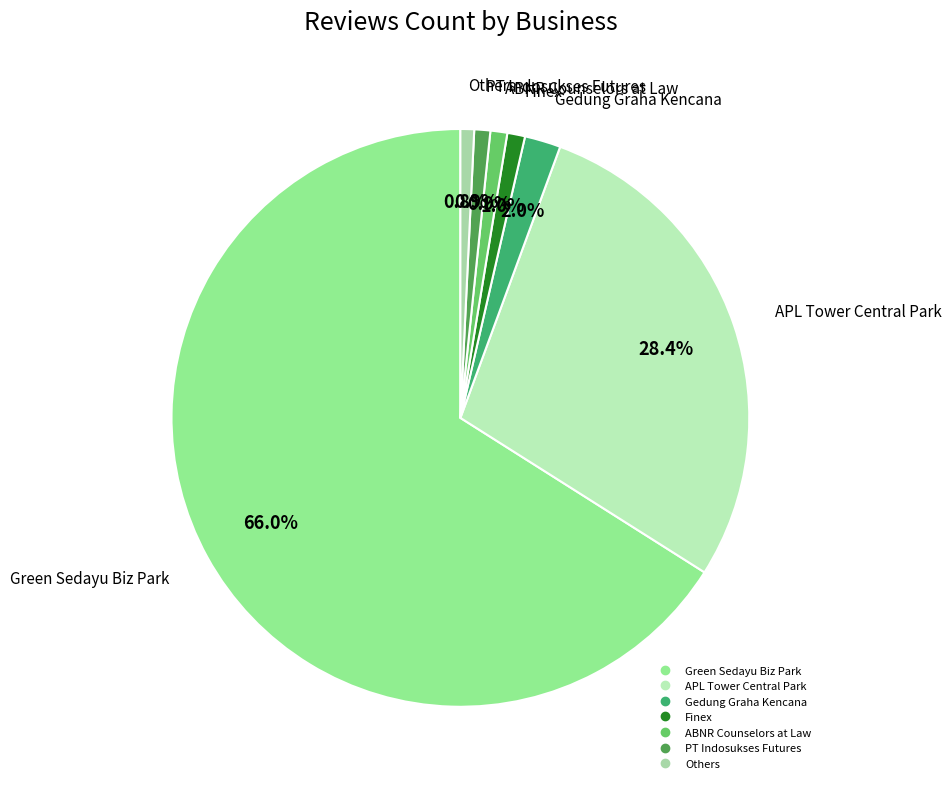

How many segments does this pie chart have?

7